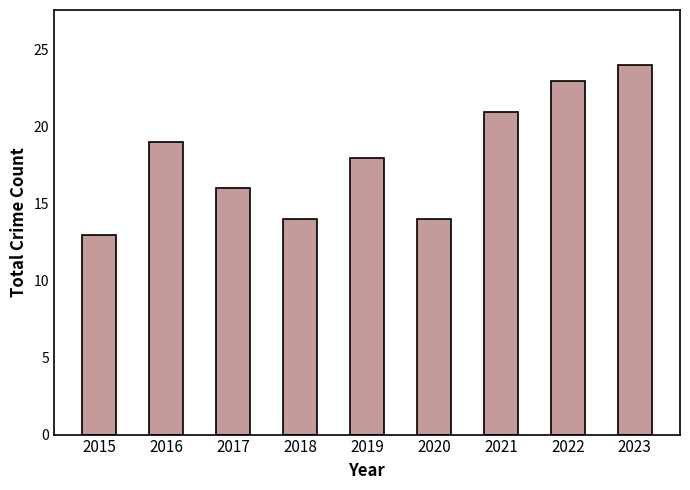

Reading left to right, transcribe all the data shown in this chart.

13	19	16	14	18	14	21	23	24